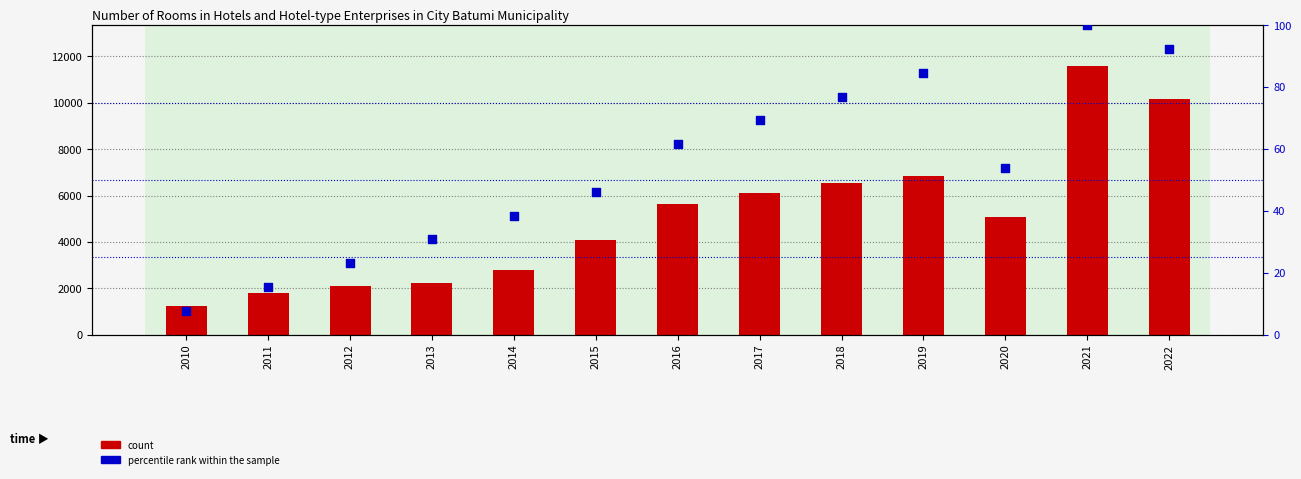

Is the value of count at 2018 greater than the value of percentile rank within the sample at 2011?

Yes